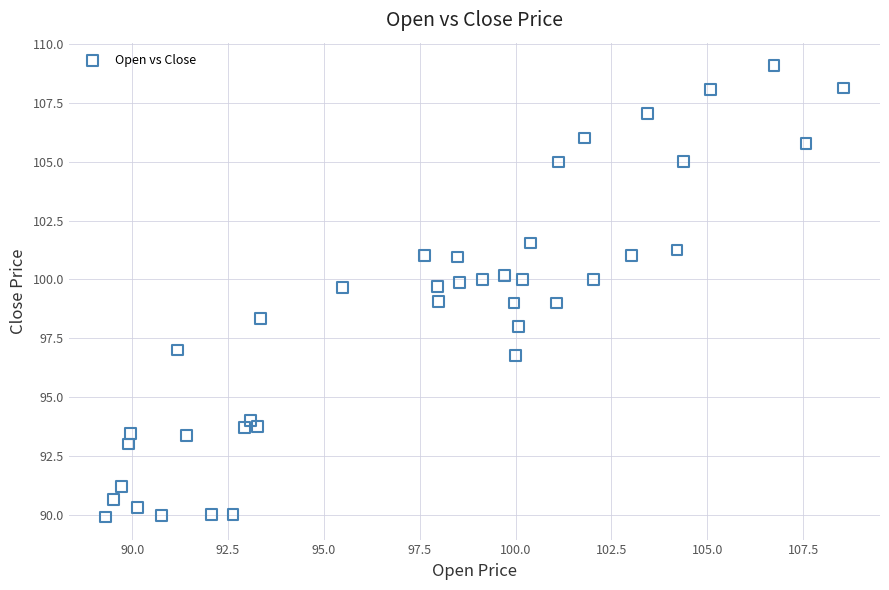

What is the range of X values (max minus min)?

19.2